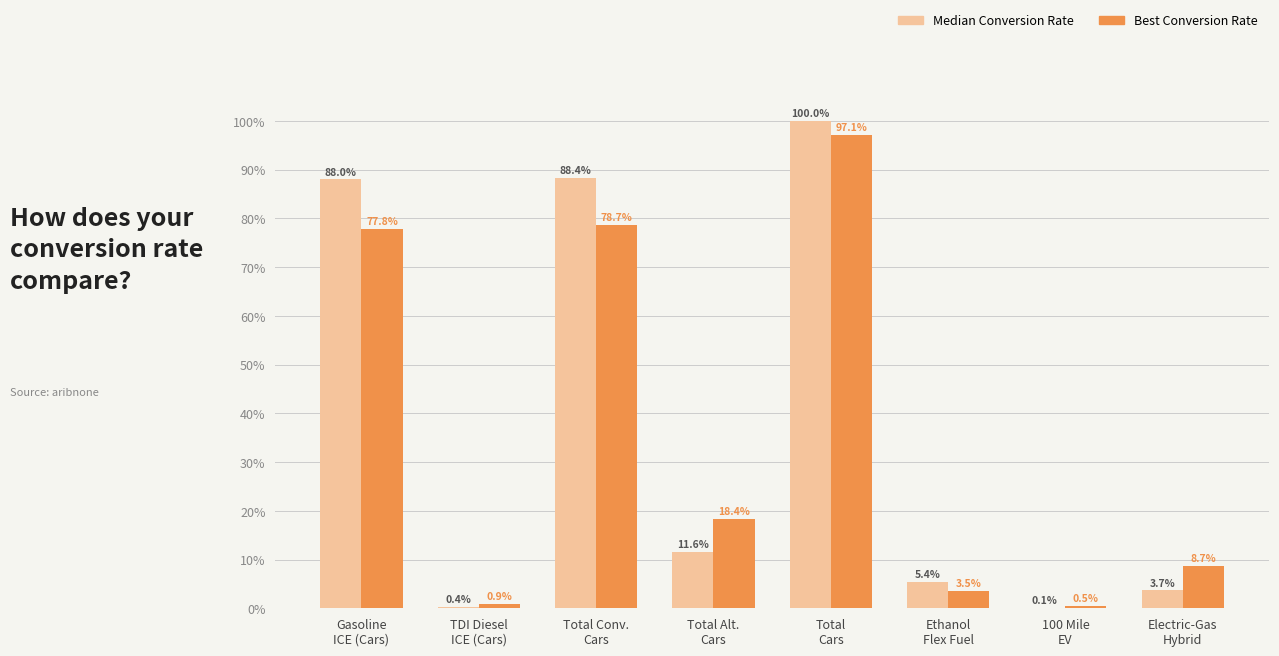

How many values in the Best Conversion Rate series exceed 18?

4